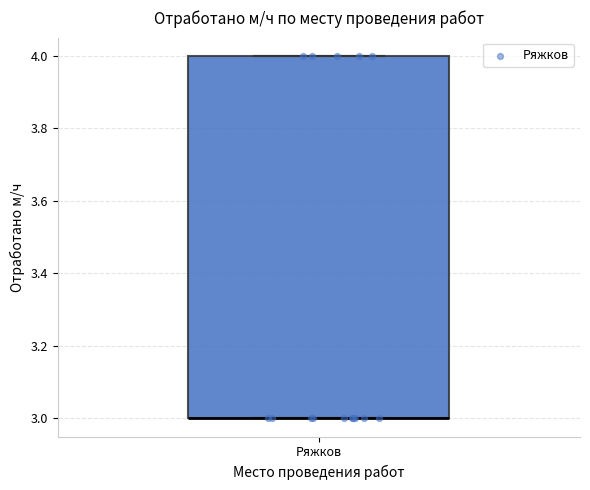

Where is the upper edge of the box for Ряжков on the y-axis? The values are not printed on the chart, so give them approximately, as read against the axis.

4